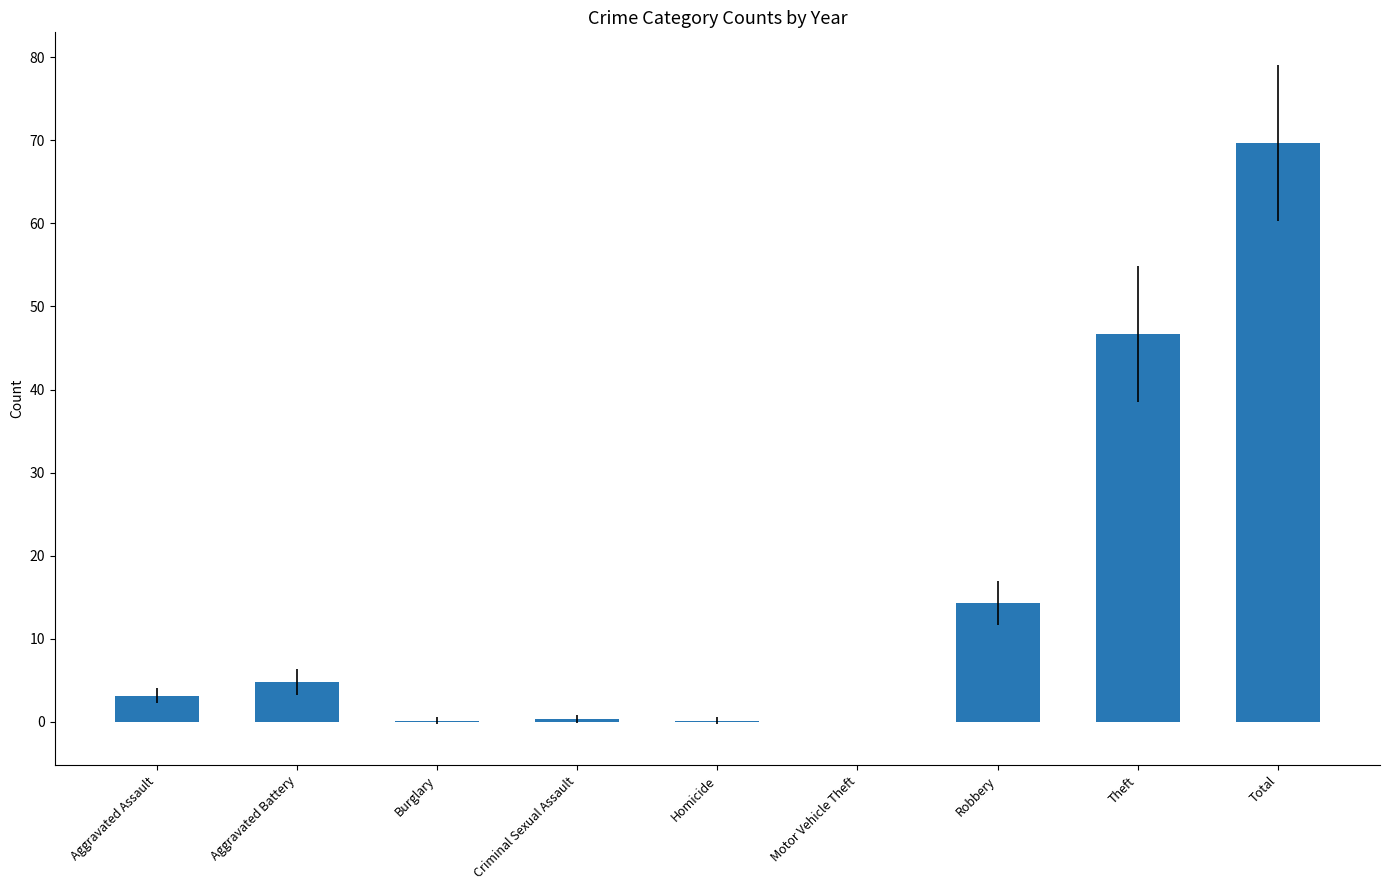

Where is the data nearest to the value 34?

Theft